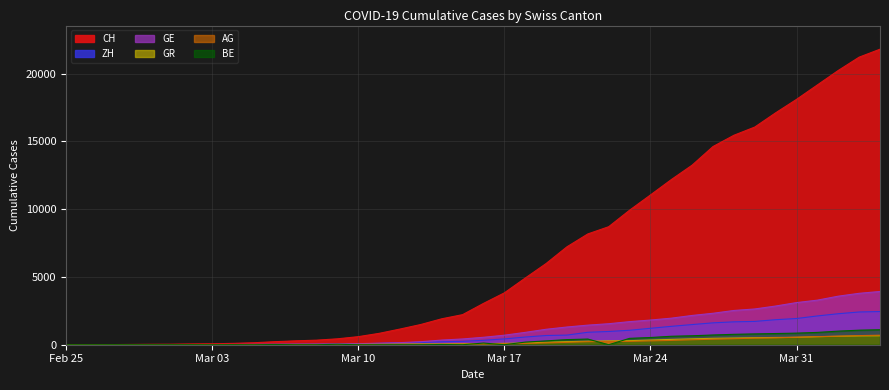

What is the label of the 13th point from the left?

2020-03-08